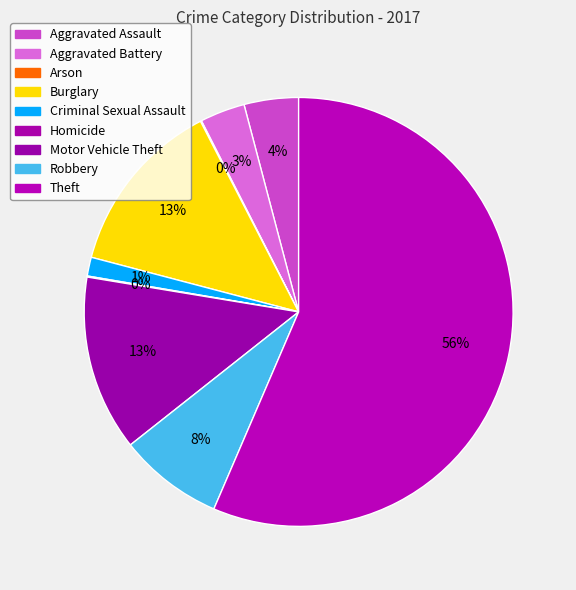

What is the change in value from Aggravated Assault to Motor Vehicle Theft?

+116